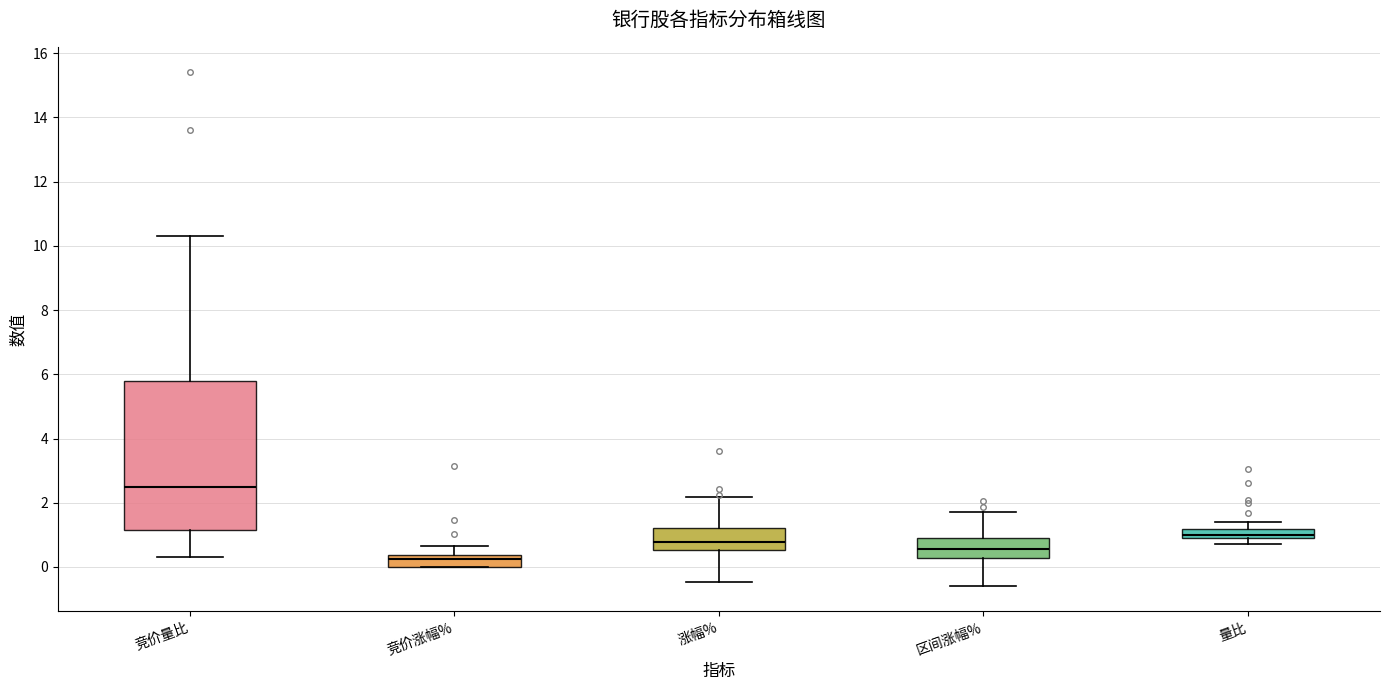

Which box has the highest median line?

竞价量比